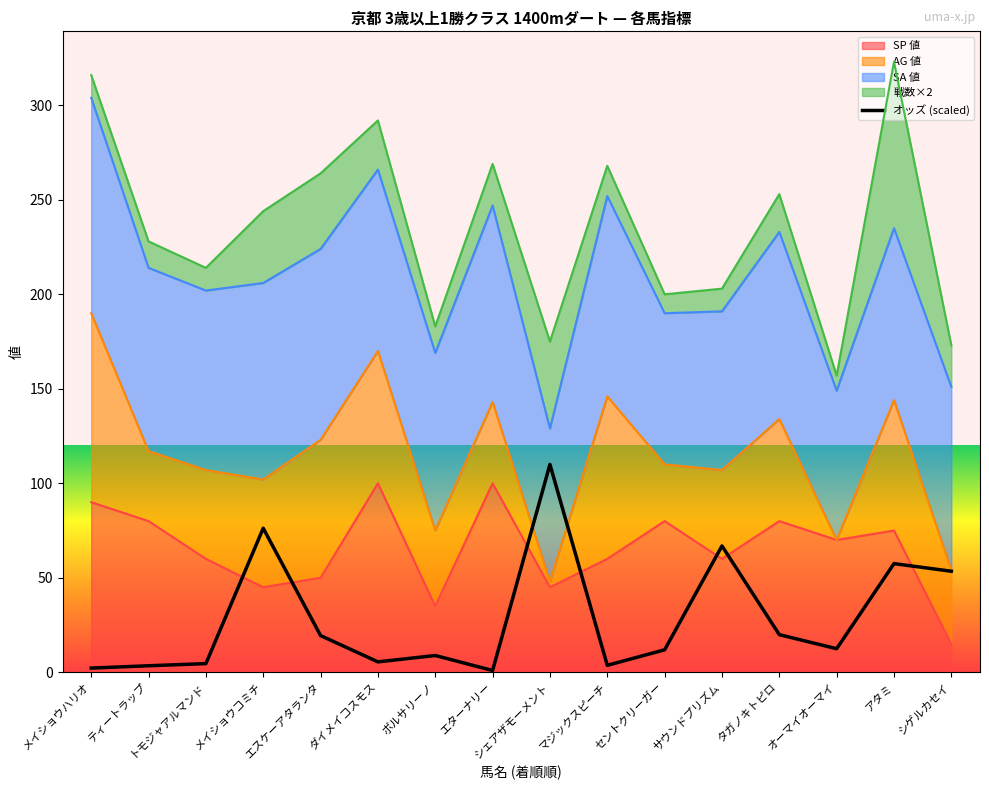

How many interior local peaks (higher than both neighbors) does the data have?

5